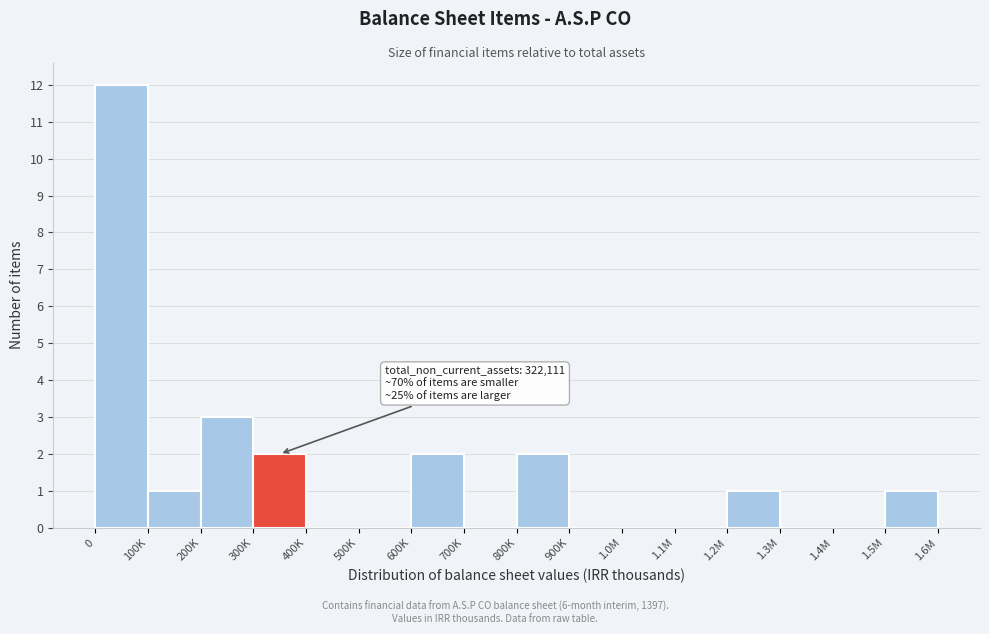

Reading left to right, list all the values displayed in this chart.

0=12	100K=1	200K=3	300K=2	400K=0	500K=0	600K=2	700K=0	800K=2	900K=0	1.0M=0	1.1M=0	1.2M=1	1.3M=0	1.4M=0	1.5M=1